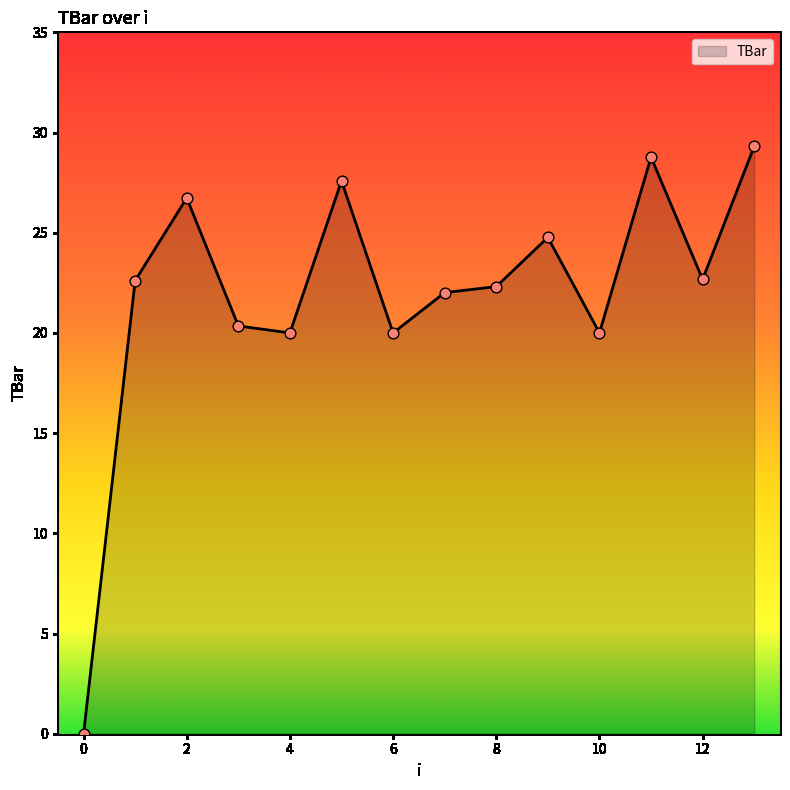

What is the maximum value shown in the chart?

29.3